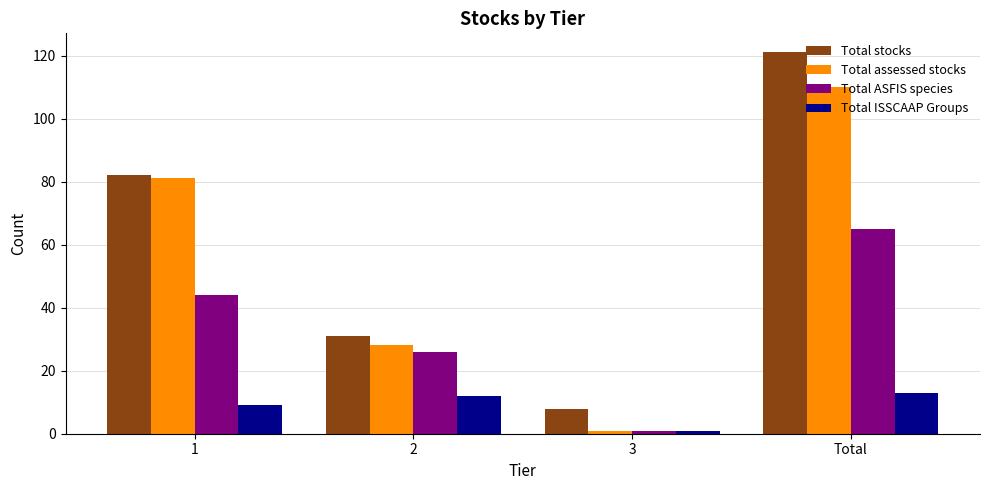

What is the sum of all Total assessed stocks values?

220